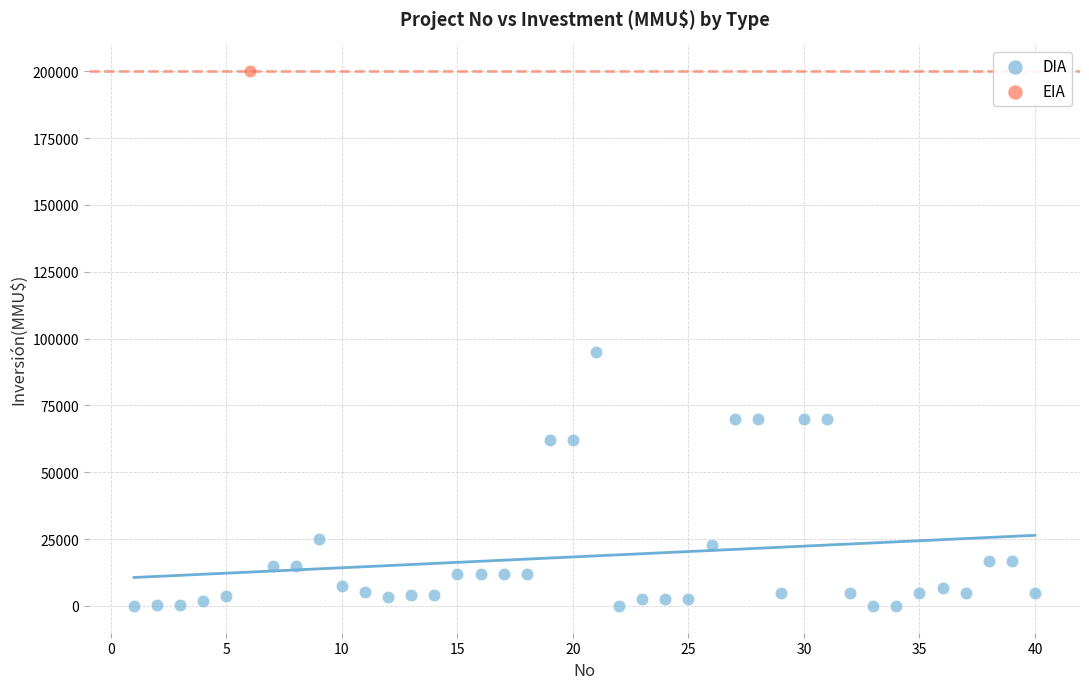

What are all the series names shown in the legend?

DIA, EIA